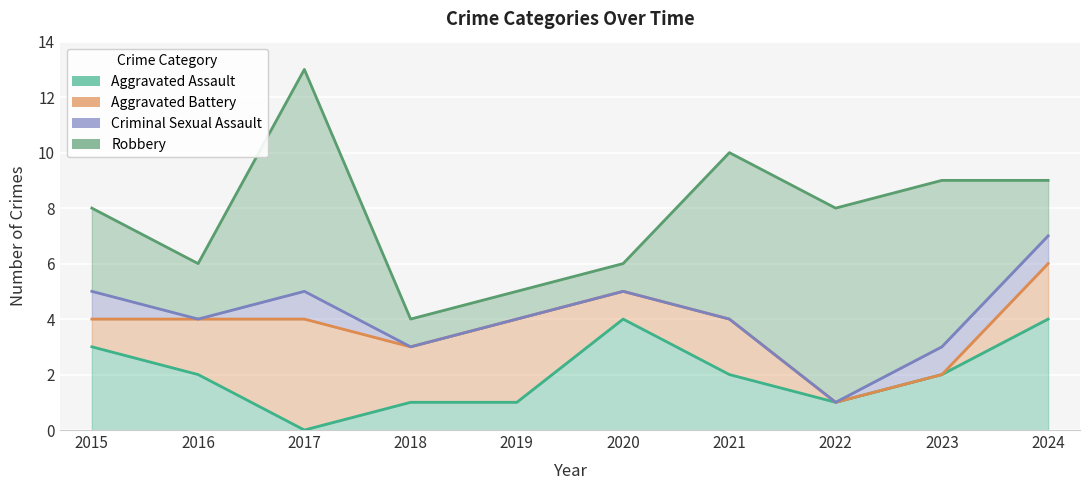

Count the Aggravated Assault values in the range 1 to 3.

7